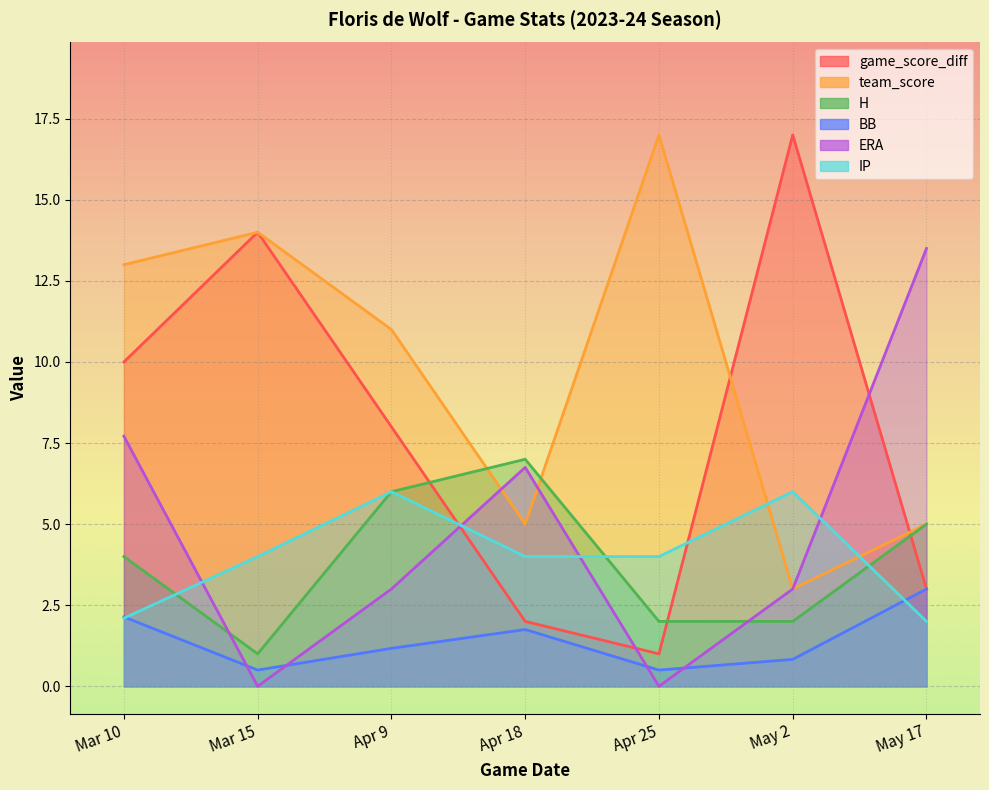

Does the chart display data point markers on the line(s)?

No